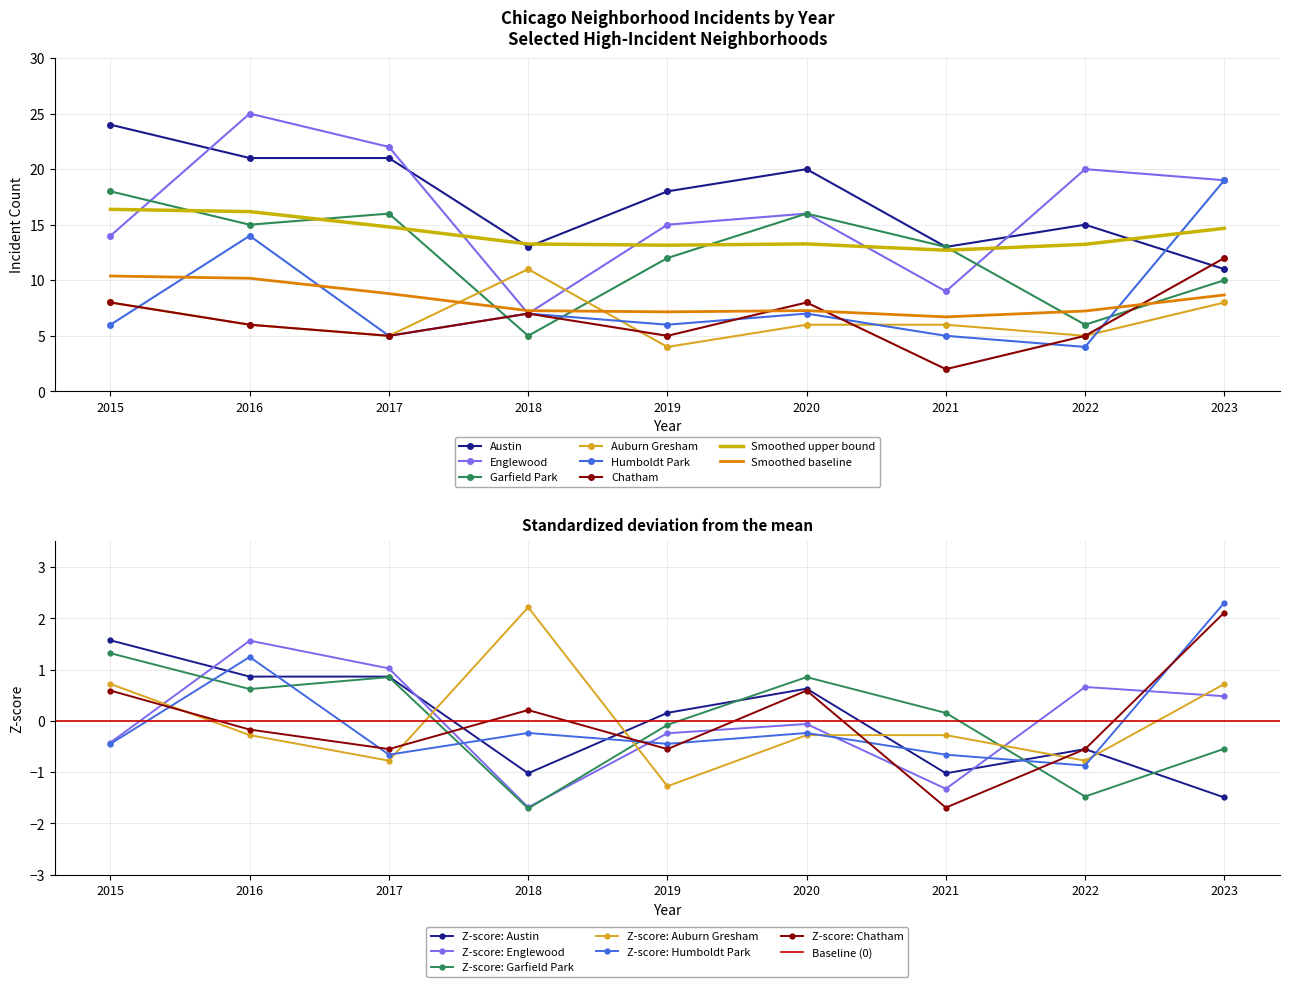

What is the value of the Humboldt Park point at the 3rd from the left?

5